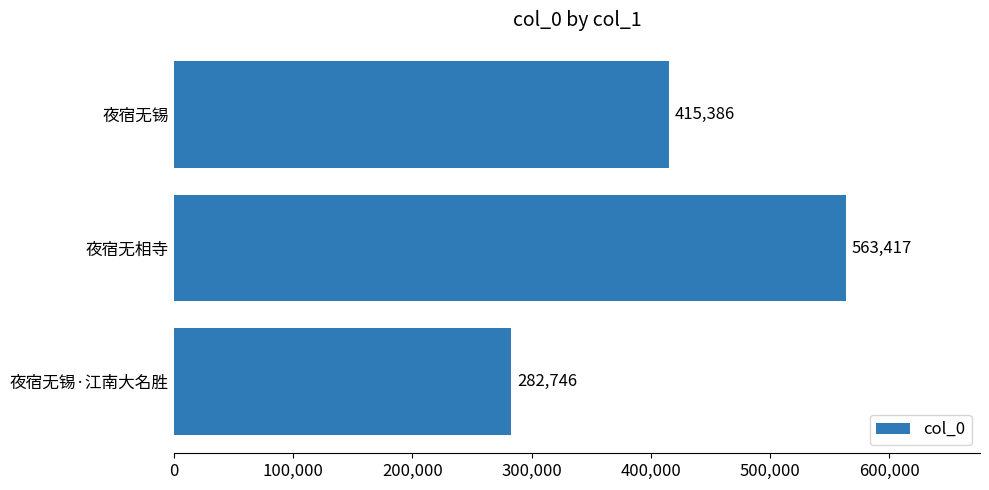

How many data points does each series have?

3